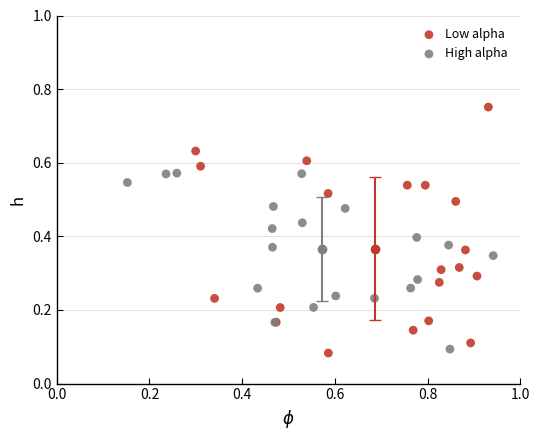

Which series has the largest Y range (max minus min)?

Low alpha